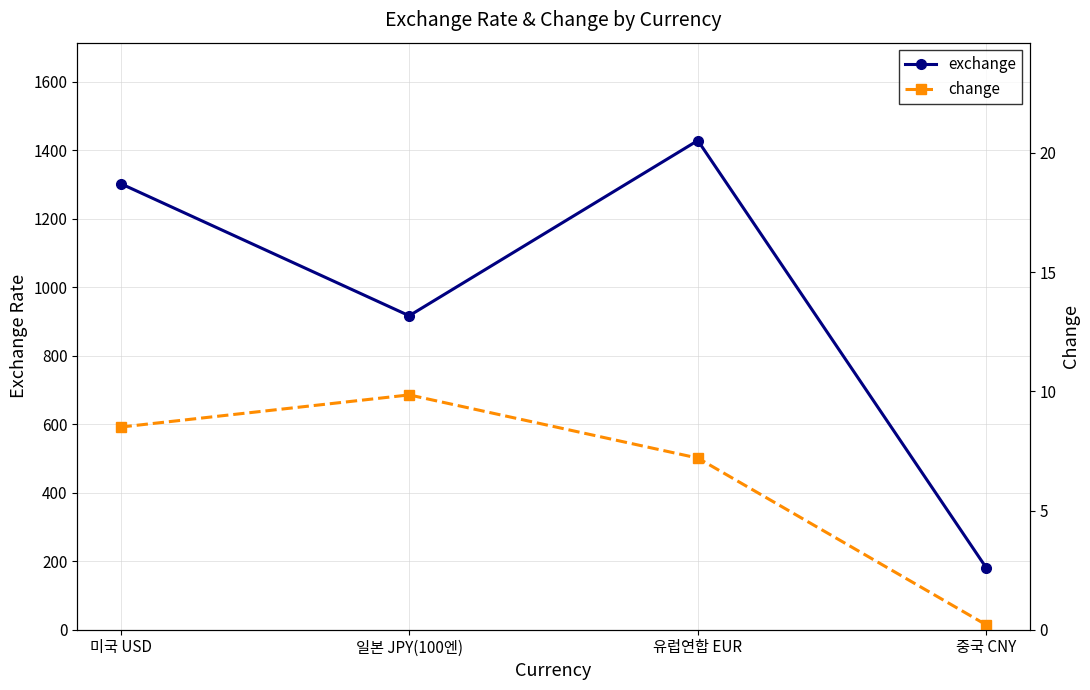

What is the difference between the second highest and minimum values in the exchange series?

1122.8